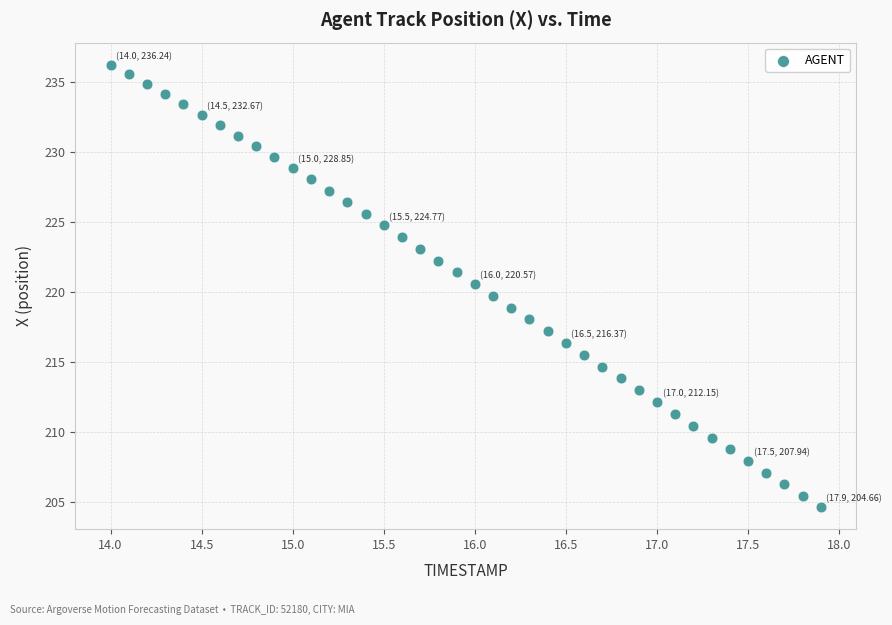

What is the range of Y values (max minus min)?

31.6